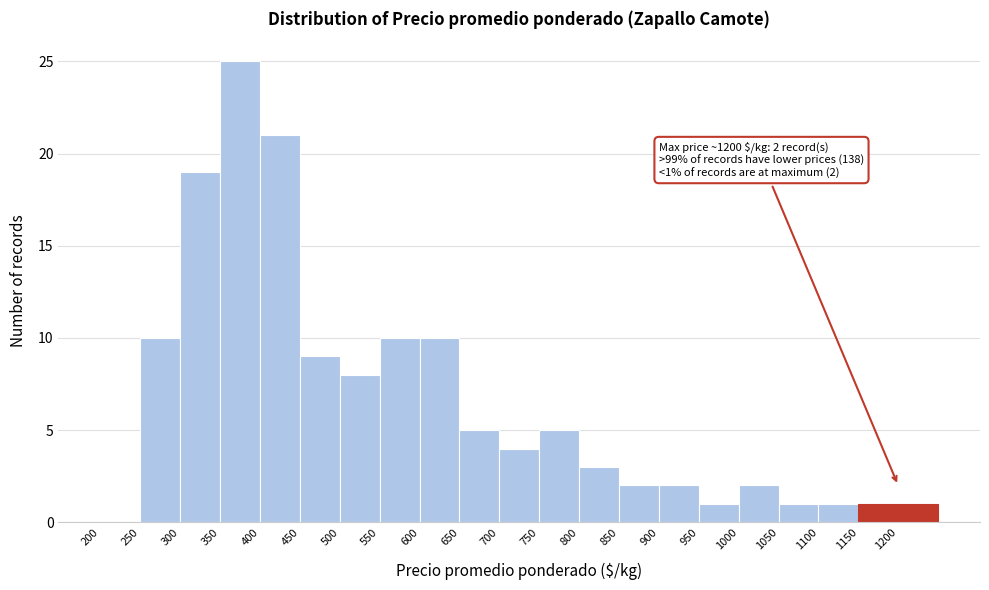

Over which range of the x-axis is the bar tallest?

350 to 400